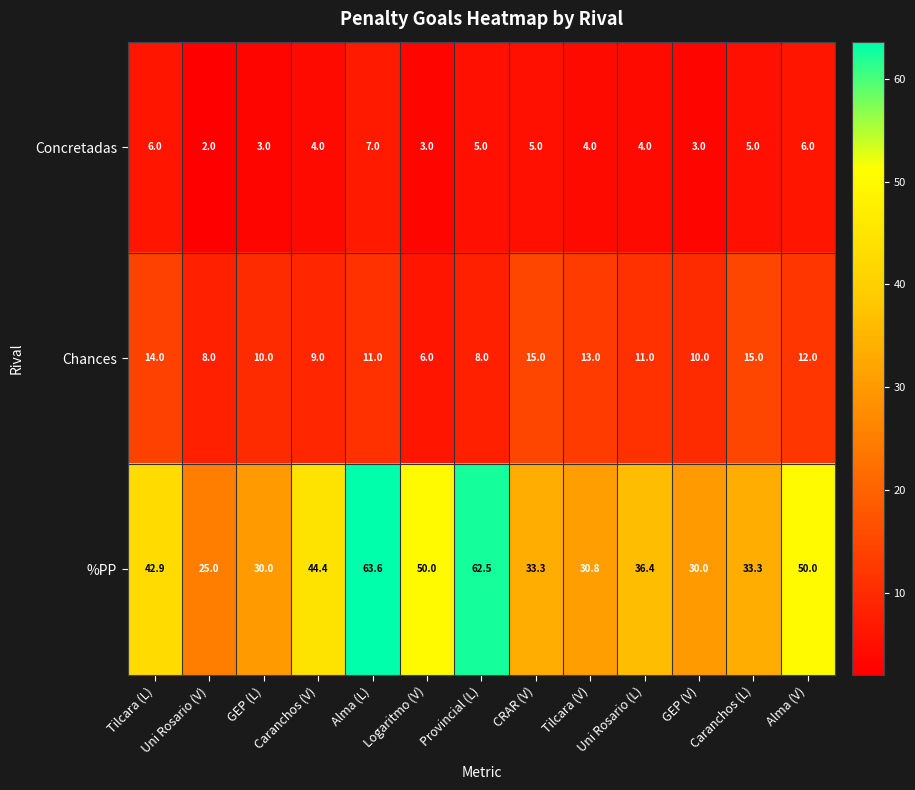

What value does the Concretadas series have at Alma (L)?

7.0